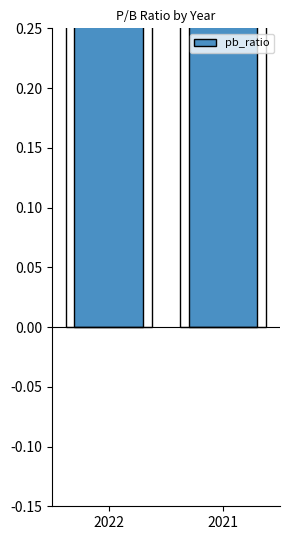

What is the smallest value displayed?

0.7